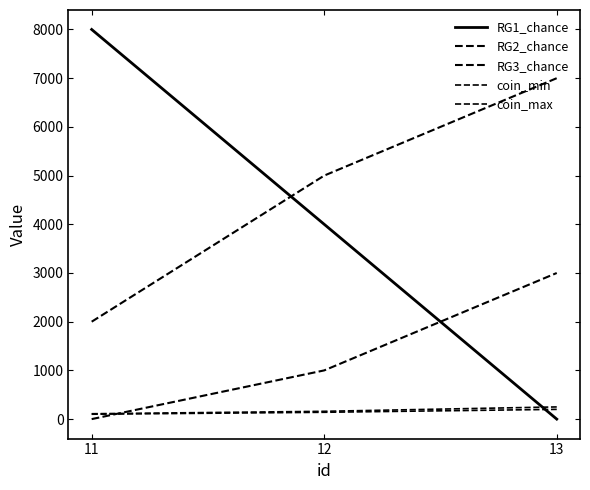

Is the value of RG3_chance at 12 greater than the value of coin_min at 12?

Yes